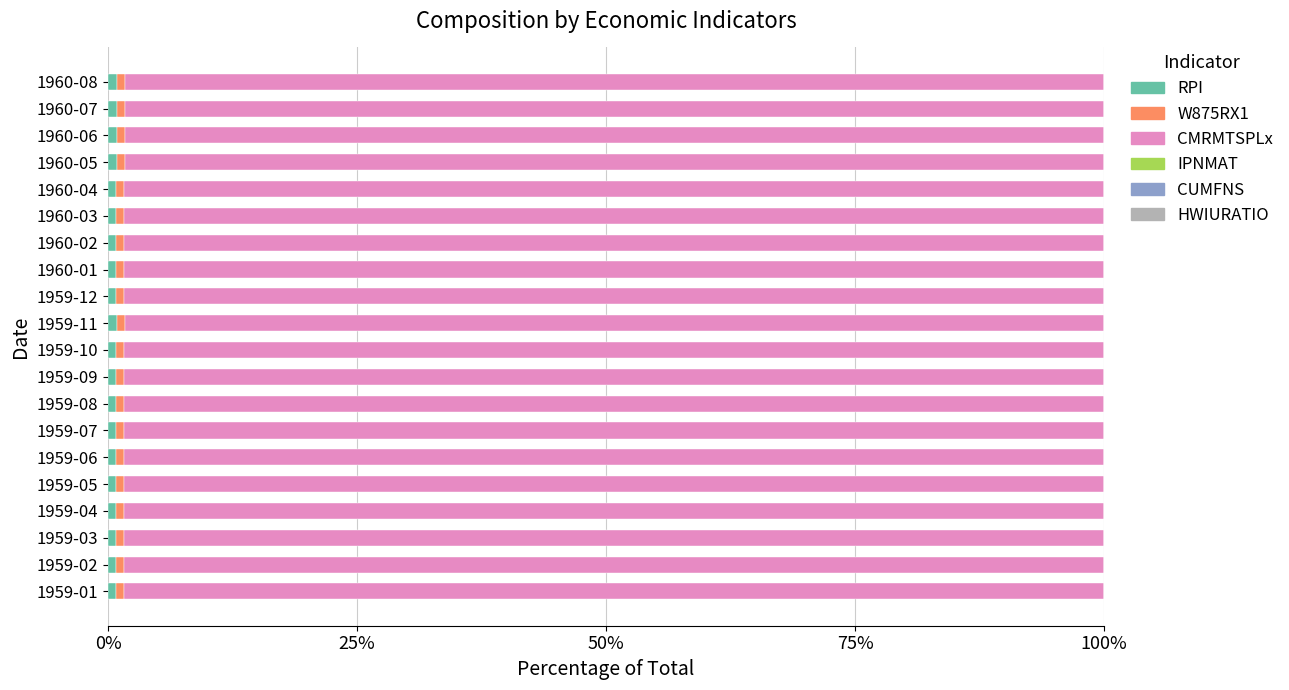

How many series are shown in this chart?

6